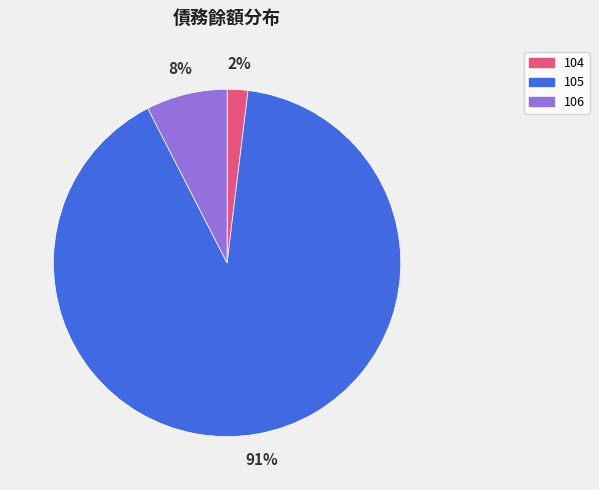

Combined, do 105 and 104 account for over 50%?

Yes